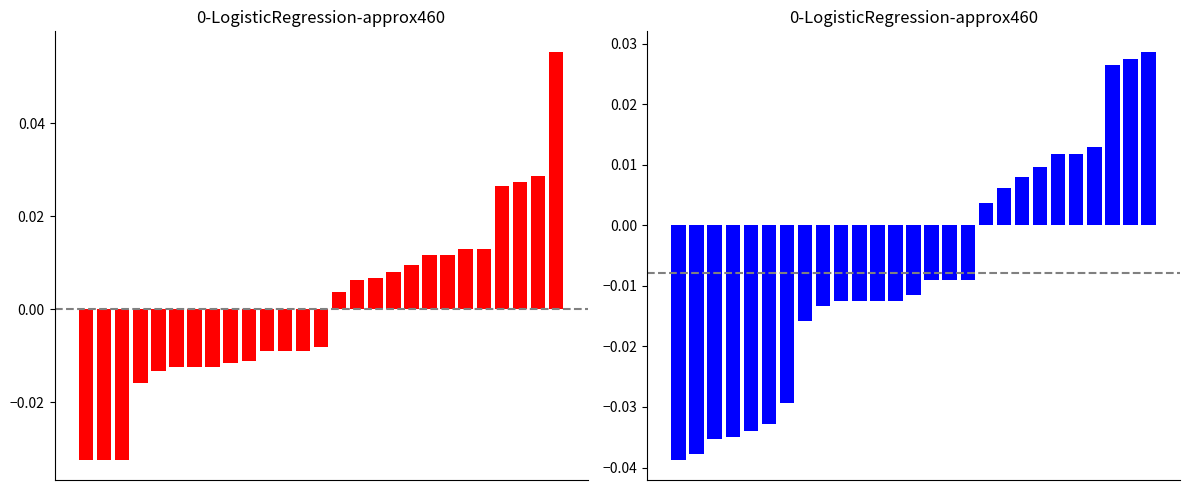

How many distinct data groups are displayed?

2